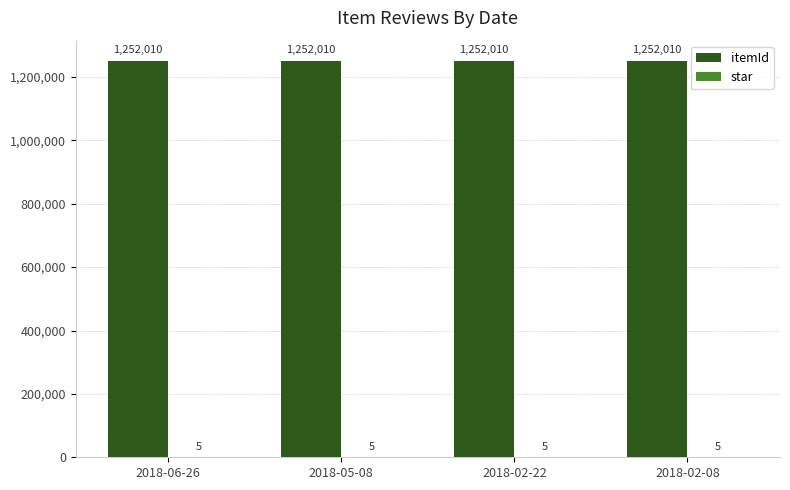

What is the highest value of the itemId series?

1252010